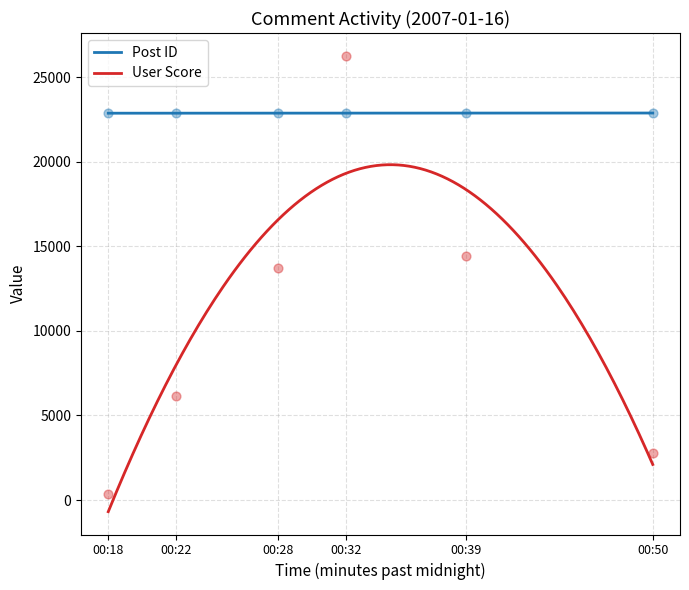

Is the value of User Score at 00:22 greater than the value of Post ID at 00:39?

No